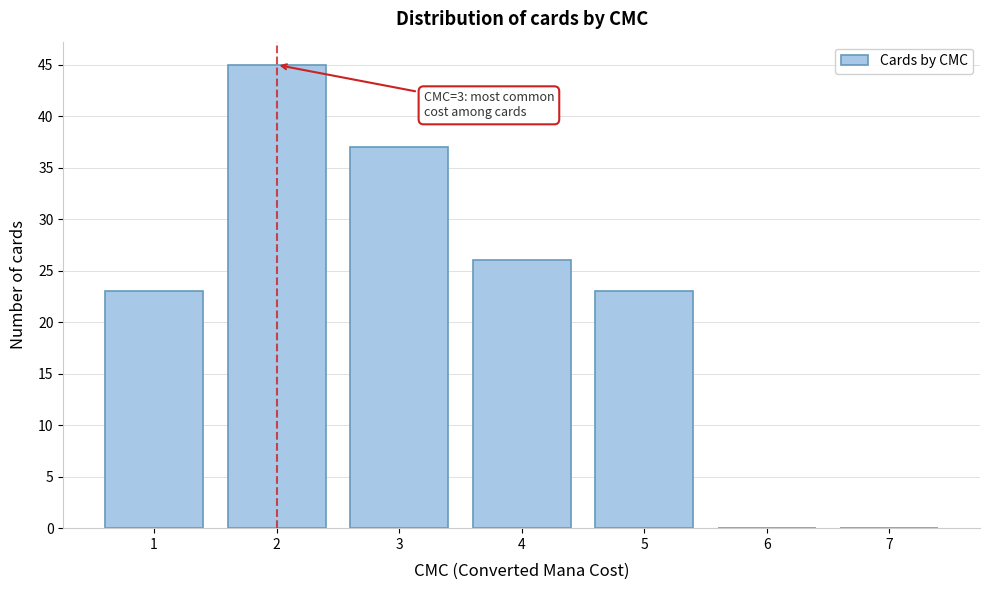

Which range on the x-axis has the tallest bar?

1.5 to 2.5